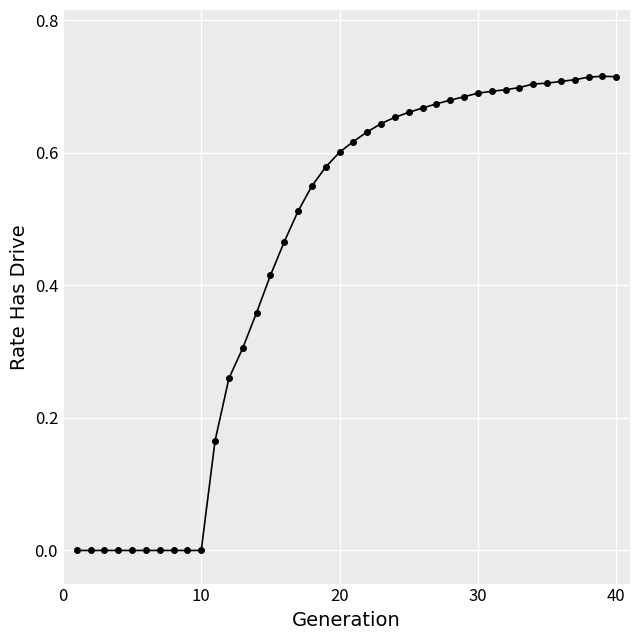

How many categories are shown in the chart?

40